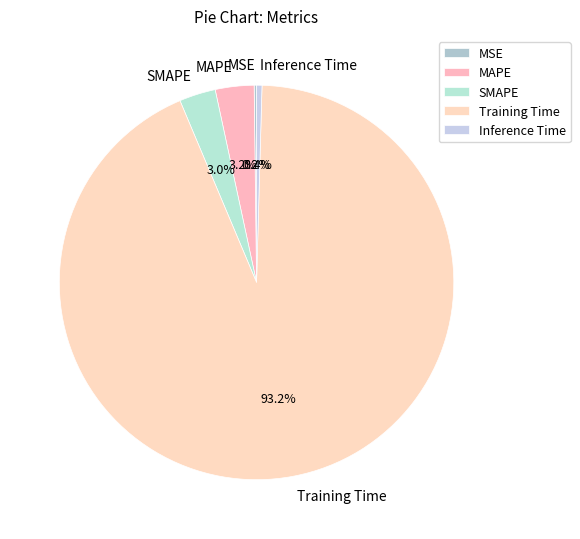

What is the largest slice in the pie chart?

Training Time